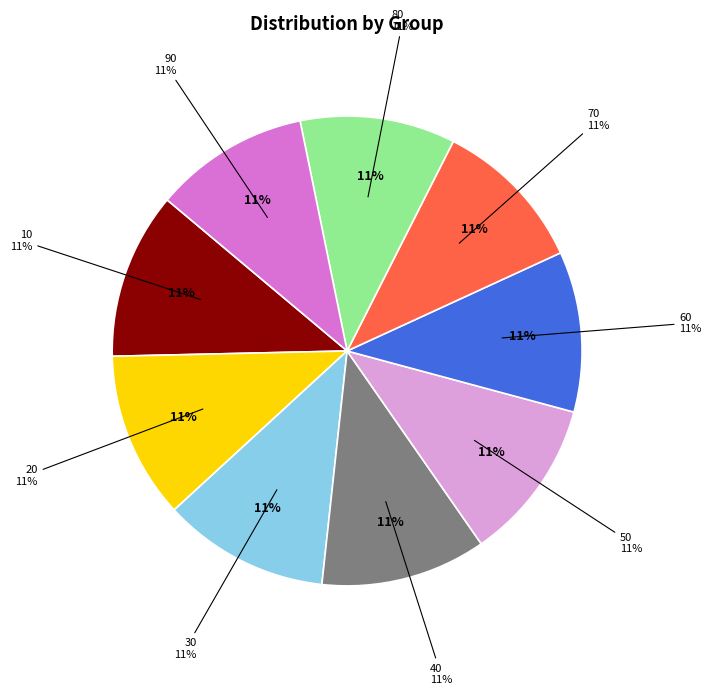

How many slices are in this pie chart?

9